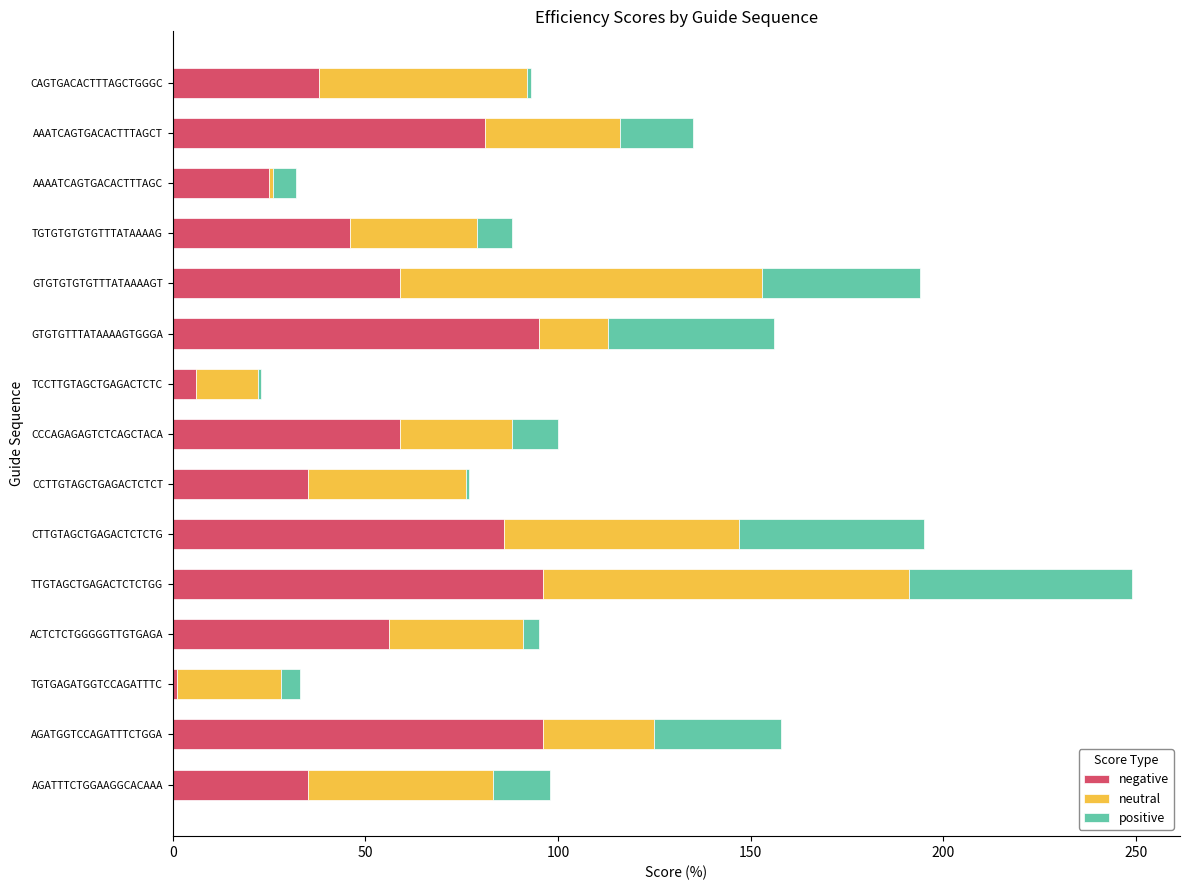

What is the sum of all negative values?

814